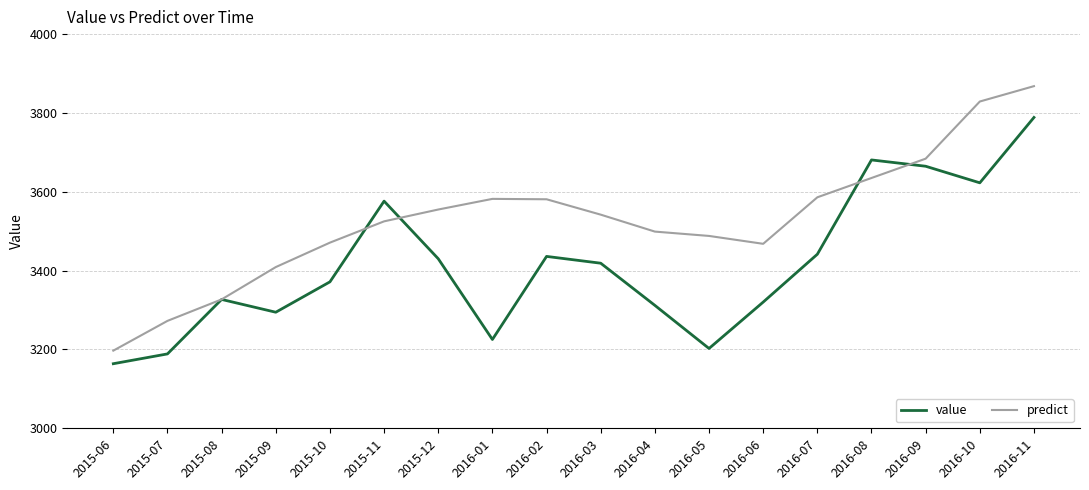

Where does the predict series first go above 3542?

2015-12